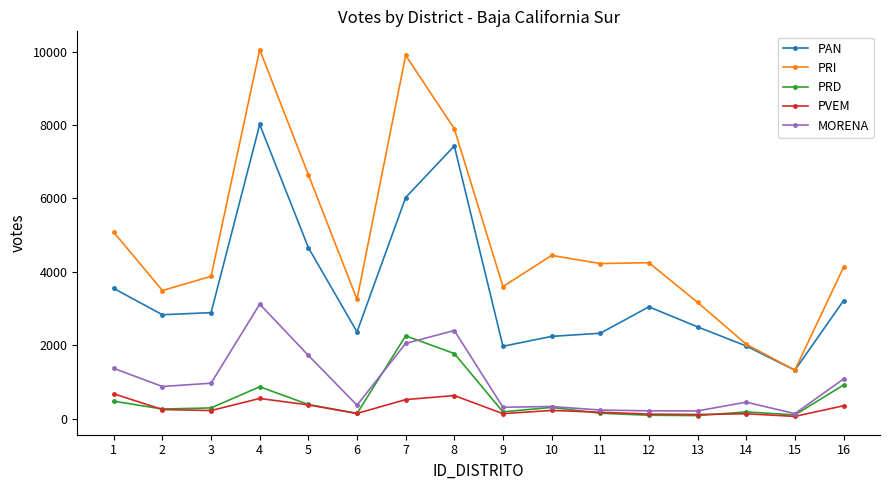

True or false: MORENA has more than 0 points higher than both neighbors.

True